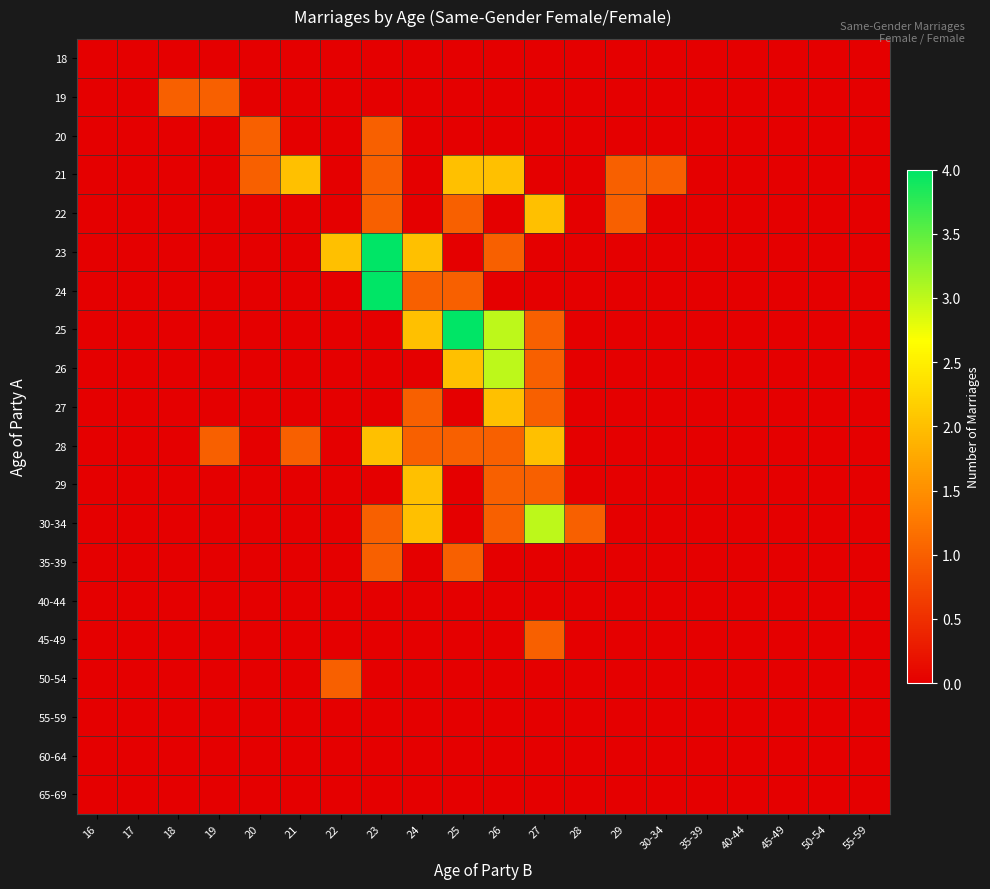

Reading left to right, extract all data points from this chart.

18: 16=0	17=0	18=0	19=0	20=0	21=0	22=0	23=0	24=0	25=0	26=0	27=0	28=0	29=0	30-34=0	35-39=0	40-44=0	45-49=0	50-54=0	55-59=0
19: 16=0	17=0	18=1	19=1	20=0	21=0	22=0	23=0	24=0	25=0	26=0	27=0	28=0	29=0	30-34=0	35-39=0	40-44=0	45-49=0	50-54=0	55-59=0
20: 16=0	17=0	18=0	19=0	20=1	21=0	22=0	23=1	24=0	25=0	26=0	27=0	28=0	29=0	30-34=0	35-39=0	40-44=0	45-49=0	50-54=0	55-59=0
21: 16=0	17=0	18=0	19=0	20=1	21=2	22=0	23=1	24=0	25=2	26=2	27=0	28=0	29=1	30-34=1	35-39=0	40-44=0	45-49=0	50-54=0	55-59=0
22: 16=0	17=0	18=0	19=0	20=0	21=0	22=0	23=1	24=0	25=1	26=0	27=2	28=0	29=1	30-34=0	35-39=0	40-44=0	45-49=0	50-54=0	55-59=0
23: 16=0	17=0	18=0	19=0	20=0	21=0	22=2	23=4	24=2	25=0	26=1	27=0	28=0	29=0	30-34=0	35-39=0	40-44=0	45-49=0	50-54=0	55-59=0
24: 16=0	17=0	18=0	19=0	20=0	21=0	22=0	23=4	24=1	25=1	26=0	27=0	28=0	29=0	30-34=0	35-39=0	40-44=0	45-49=0	50-54=0	55-59=0
25: 16=0	17=0	18=0	19=0	20=0	21=0	22=0	23=0	24=2	25=4	26=3	27=1	28=0	29=0	30-34=0	35-39=0	40-44=0	45-49=0	50-54=0	55-59=0
26: 16=0	17=0	18=0	19=0	20=0	21=0	22=0	23=0	24=0	25=2	26=3	27=1	28=0	29=0	30-34=0	35-39=0	40-44=0	45-49=0	50-54=0	55-59=0
27: 16=0	17=0	18=0	19=0	20=0	21=0	22=0	23=0	24=1	25=0	26=2	27=1	28=0	29=0	30-34=0	35-39=0	40-44=0	45-49=0	50-54=0	55-59=0
28: 16=0	17=0	18=0	19=1	20=0	21=1	22=0	23=2	24=1	25=1	26=1	27=2	28=0	29=0	30-34=0	35-39=0	40-44=0	45-49=0	50-54=0	55-59=0
29: 16=0	17=0	18=0	19=0	20=0	21=0	22=0	23=0	24=2	25=0	26=1	27=1	28=0	29=0	30-34=0	35-39=0	40-44=0	45-49=0	50-54=0	55-59=0
30-34: 16=0	17=0	18=0	19=0	20=0	21=0	22=0	23=1	24=2	25=0	26=1	27=3	28=1	29=0	30-34=0	35-39=0	40-44=0	45-49=0	50-54=0	55-59=0
35-39: 16=0	17=0	18=0	19=0	20=0	21=0	22=0	23=1	24=0	25=1	26=0	27=0	28=0	29=0	30-34=0	35-39=0	40-44=0	45-49=0	50-54=0	55-59=0
40-44: 16=0	17=0	18=0	19=0	20=0	21=0	22=0	23=0	24=0	25=0	26=0	27=0	28=0	29=0	30-34=0	35-39=0	40-44=0	45-49=0	50-54=0	55-59=0
45-49: 16=0	17=0	18=0	19=0	20=0	21=0	22=0	23=0	24=0	25=0	26=0	27=1	28=0	29=0	30-34=0	35-39=0	40-44=0	45-49=0	50-54=0	55-59=0
50-54: 16=0	17=0	18=0	19=0	20=0	21=0	22=1	23=0	24=0	25=0	26=0	27=0	28=0	29=0	30-34=0	35-39=0	40-44=0	45-49=0	50-54=0	55-59=0
55-59: 16=0	17=0	18=0	19=0	20=0	21=0	22=0	23=0	24=0	25=0	26=0	27=0	28=0	29=0	30-34=0	35-39=0	40-44=0	45-49=0	50-54=0	55-59=0
60-64: 16=0	17=0	18=0	19=0	20=0	21=0	22=0	23=0	24=0	25=0	26=0	27=0	28=0	29=0	30-34=0	35-39=0	40-44=0	45-49=0	50-54=0	55-59=0
65-69: 16=0	17=0	18=0	19=0	20=0	21=0	22=0	23=0	24=0	25=0	26=0	27=0	28=0	29=0	30-34=0	35-39=0	40-44=0	45-49=0	50-54=0	55-59=0